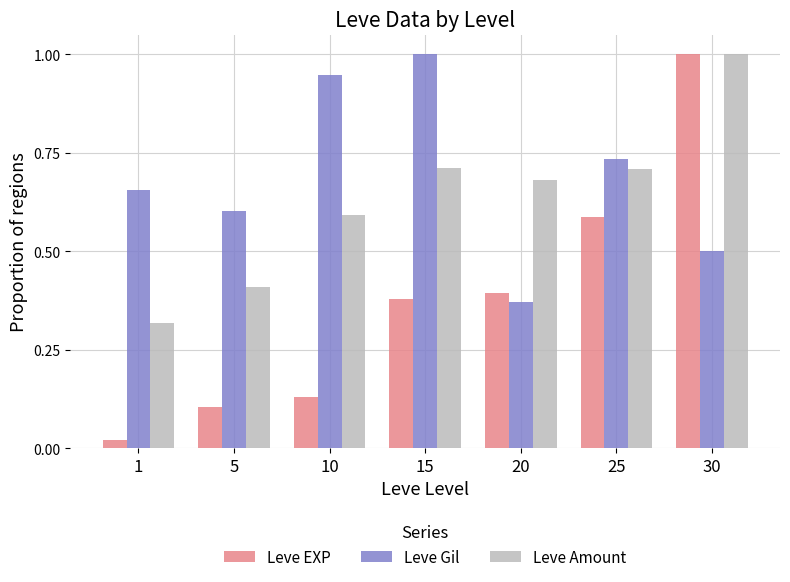

What are all the series names shown in the legend?

Leve EXP, Leve Gil, Leve Amount